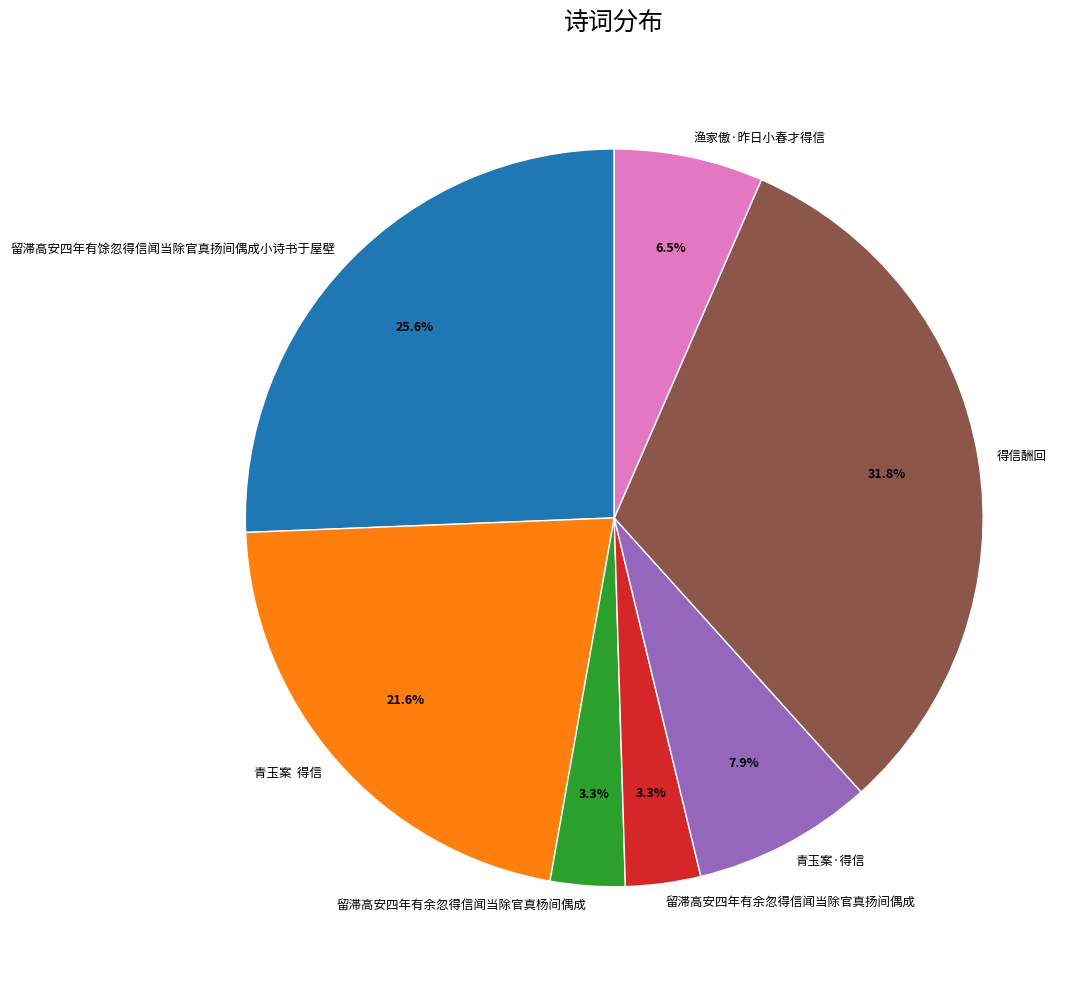

Is 渔家傲·昨日小春才得信 the majority of the pie?

No